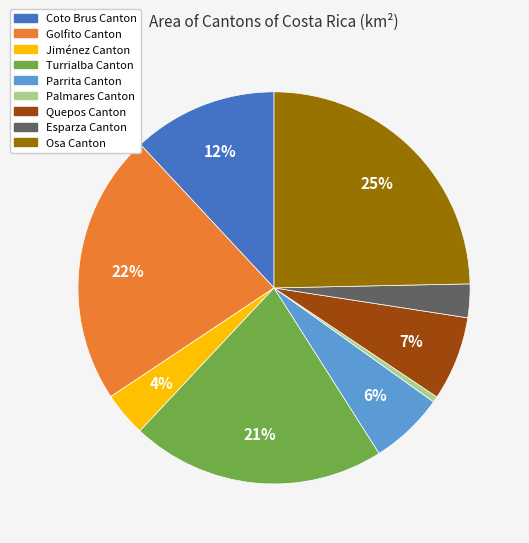

Is there any slice that represents more than half of the pie?

No